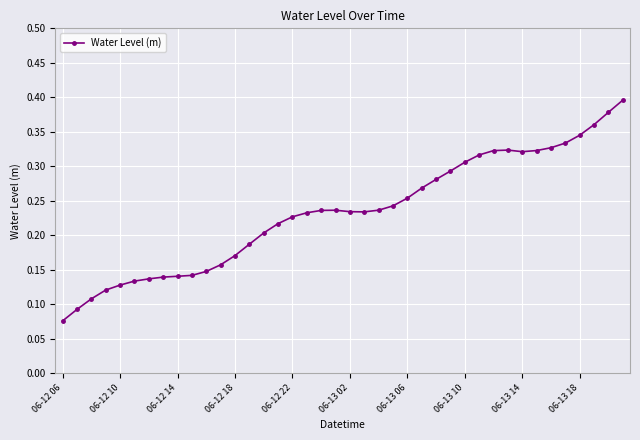

What is the sum of all values?

9.3